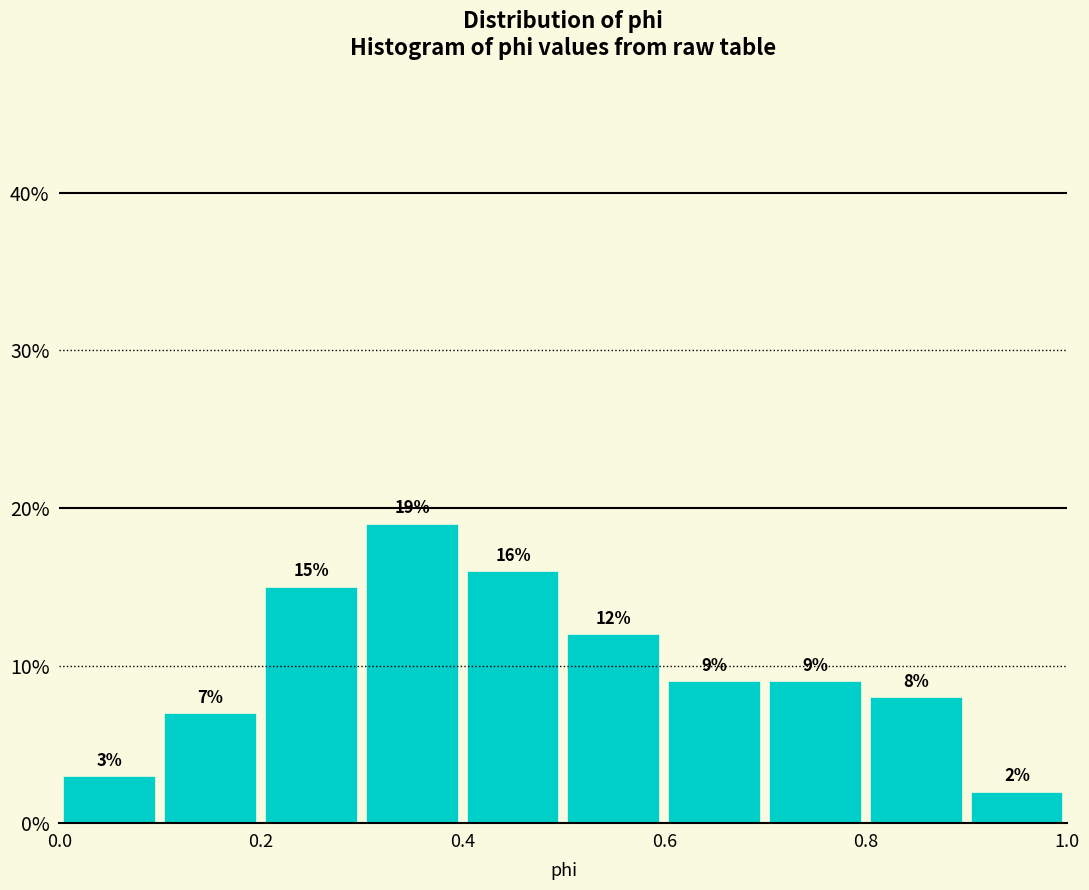

Reading left to right, transcribe this chart: for each bar, give the range it covers on the x-axis and its height.

0.0 to 0.1: 3
0.1 to 0.2: 7
0.2 to 0.3: 15
0.3 to 0.4: 19
0.4 to 0.5: 16
0.5 to 0.6: 12
0.6 to 0.7: 9
0.7 to 0.8: 9
0.8 to 0.9: 8
0.9 to 1.0: 2